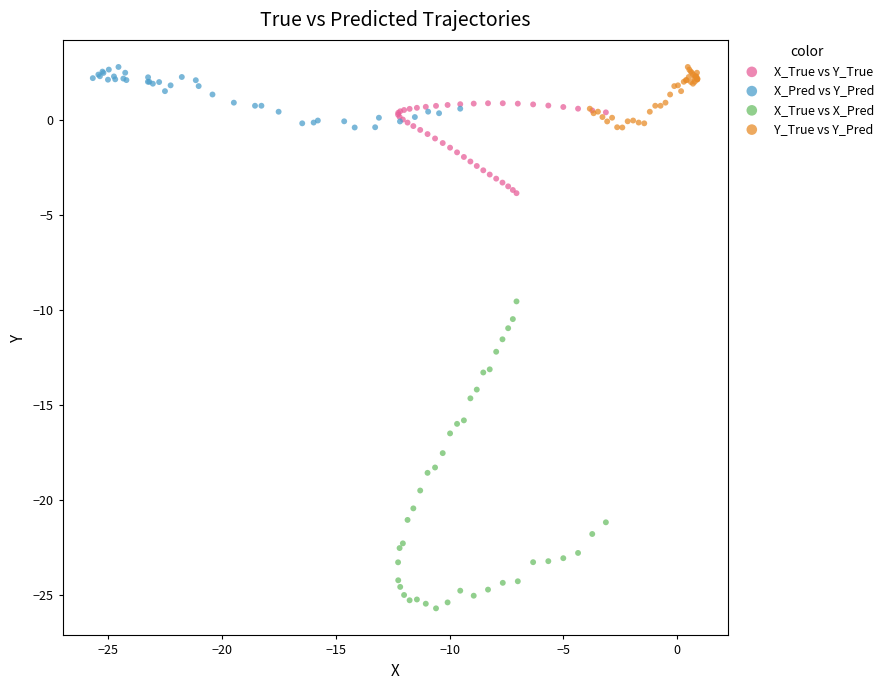

Which series has the largest Y range (max minus min)?

X_True vs X_Pred